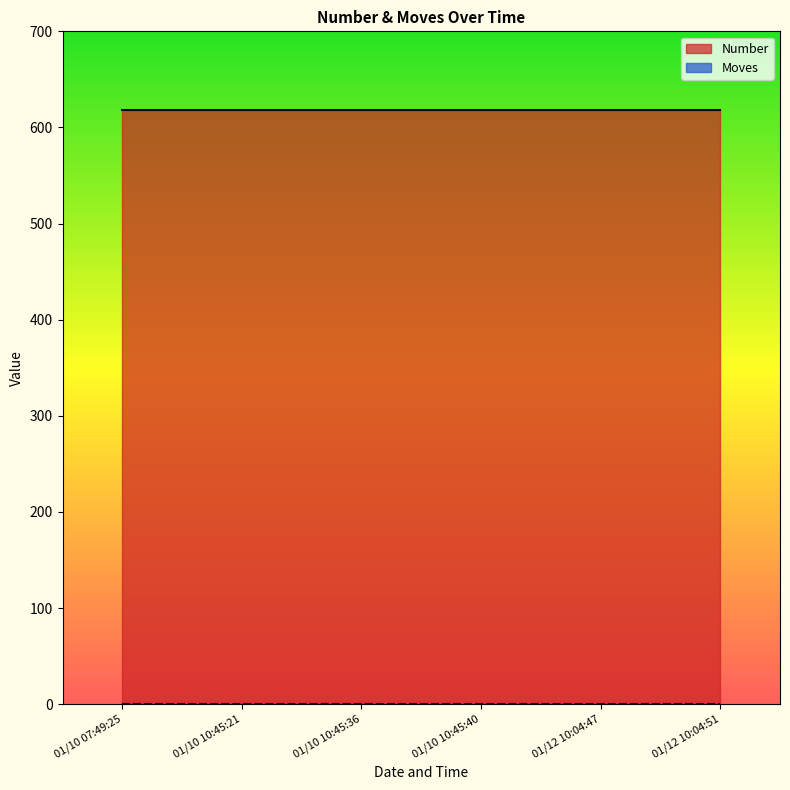

What is the greatest value displayed?

618